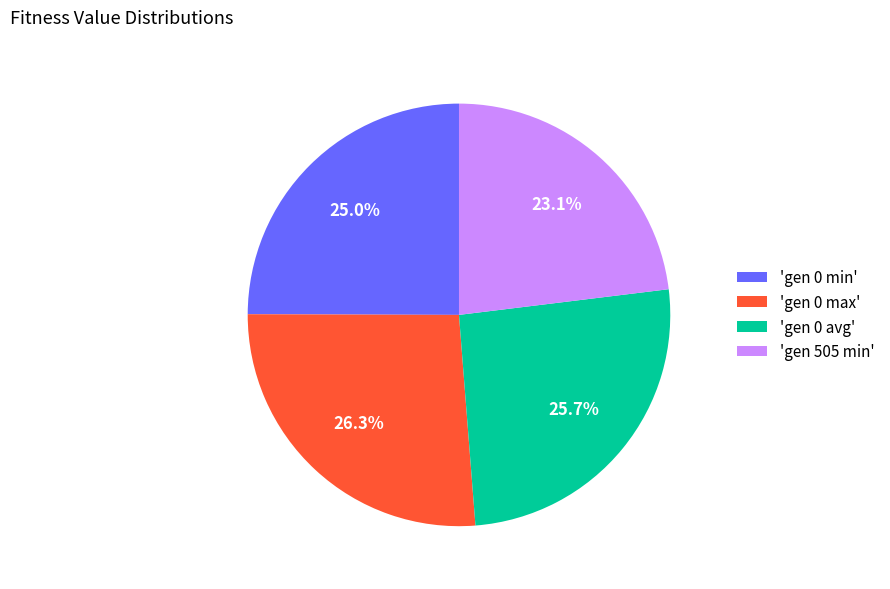

Which category has the biggest portion of the pie?

'gen 0 max'